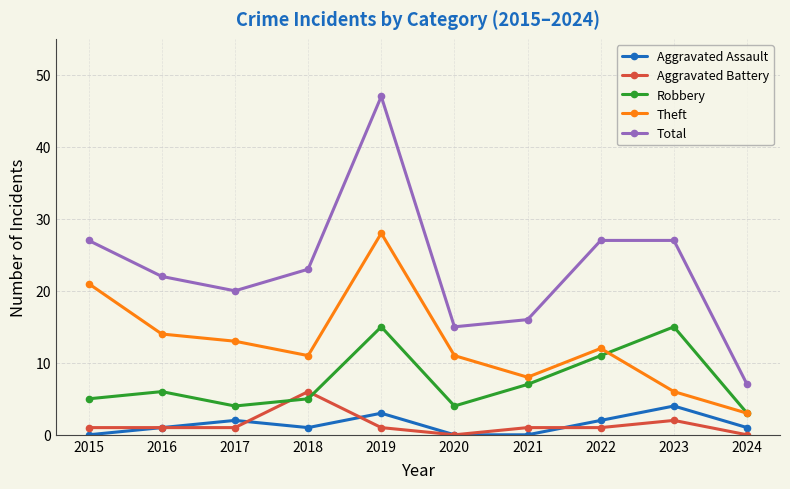

True or false: Aggravated Battery and Total cross at least once.

False